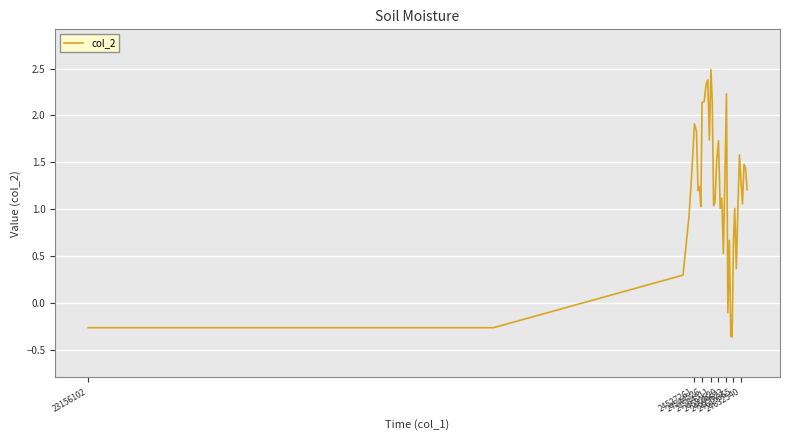

What is the maximum value shown in the chart?

2.5